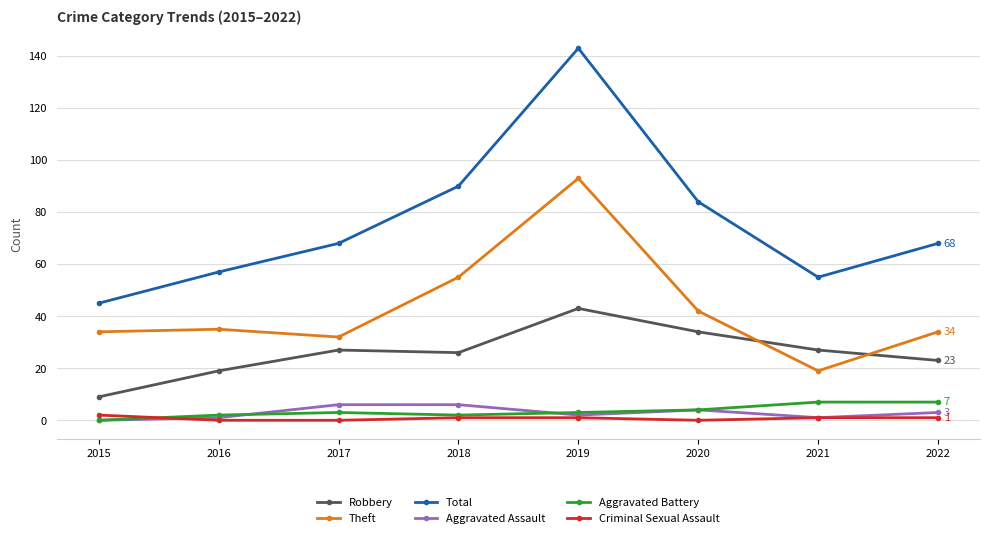

At how many categories does at least one series exceed 36?

8